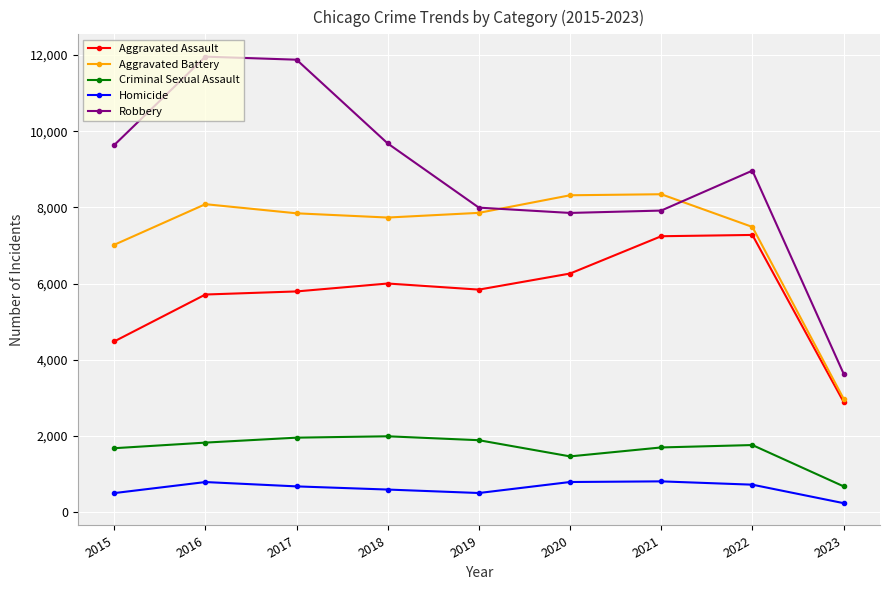

True or false: Aggravated Assault and Robbery intersect in this chart.

False